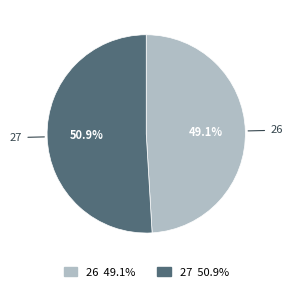

Which slice is the smallest?

26